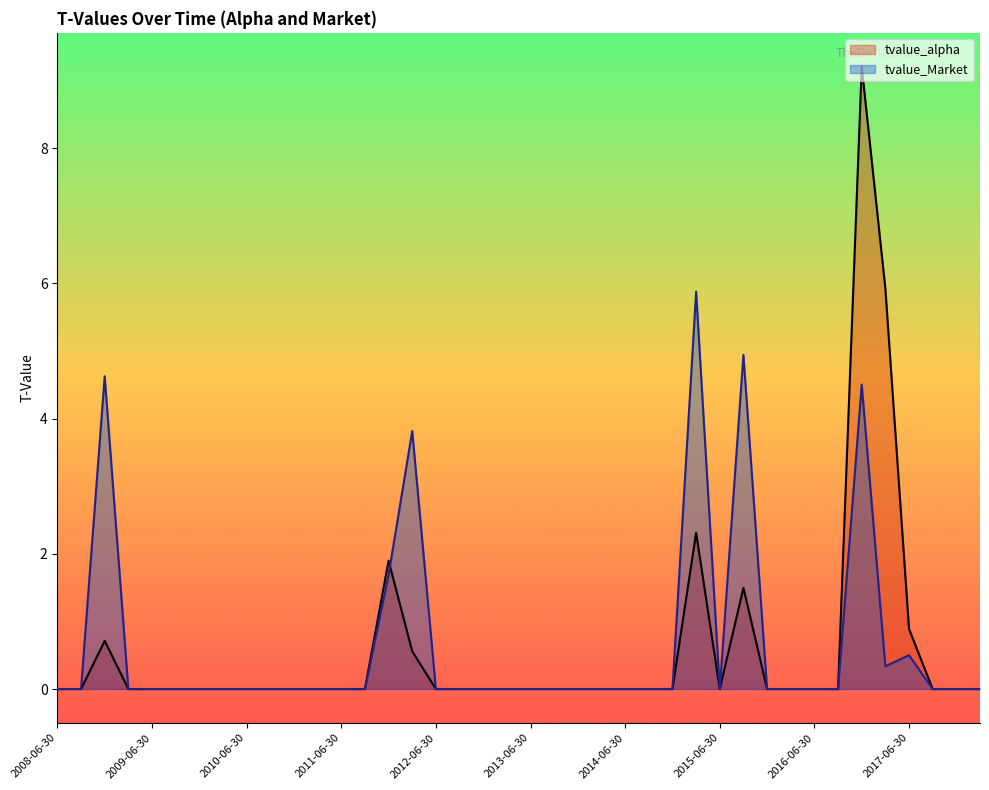

At how many categories does at least one series exceed 5?

3